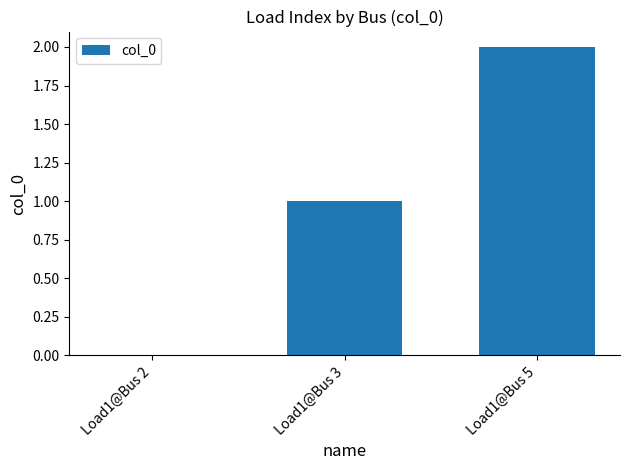

What is the change in value from Load1@Bus 2 to Load1@Bus 5?

+2